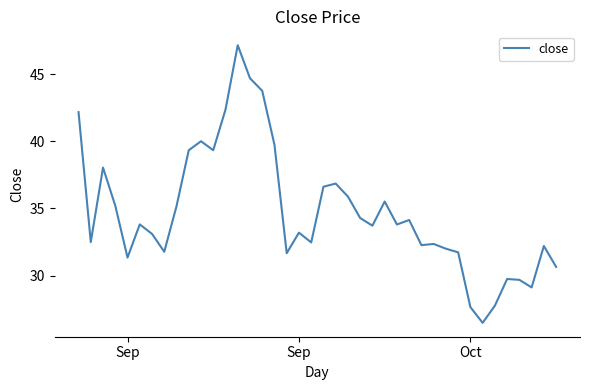

What is the maximum value shown in the chart?

47.2